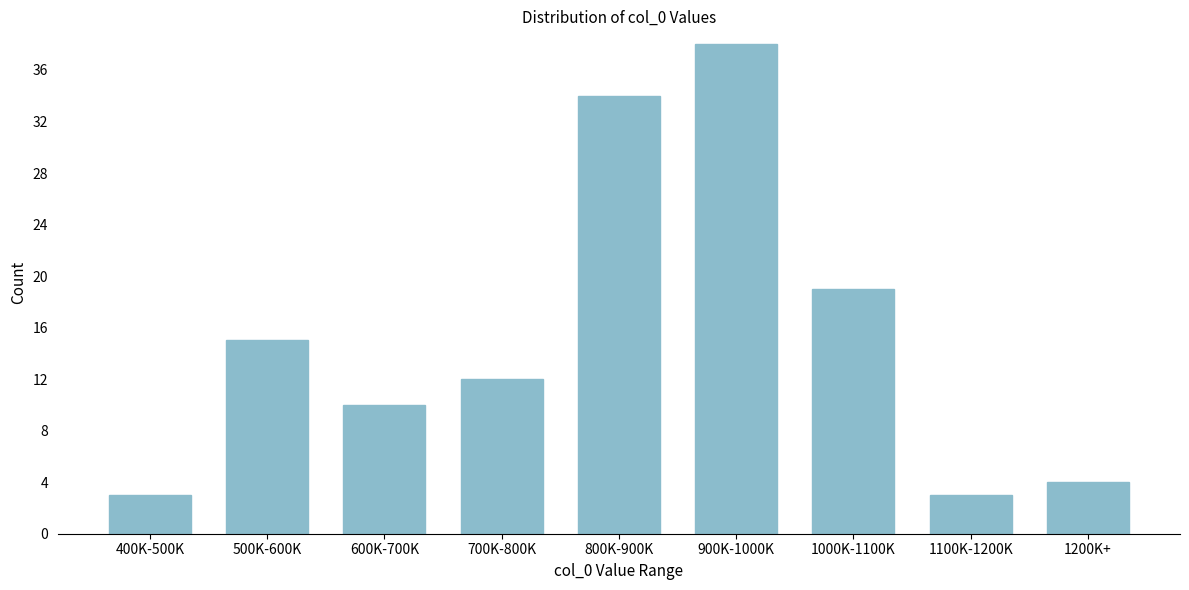

Reading left to right, list all the values displayed in this chart.

3	15	10	12	34	38	19	3	4